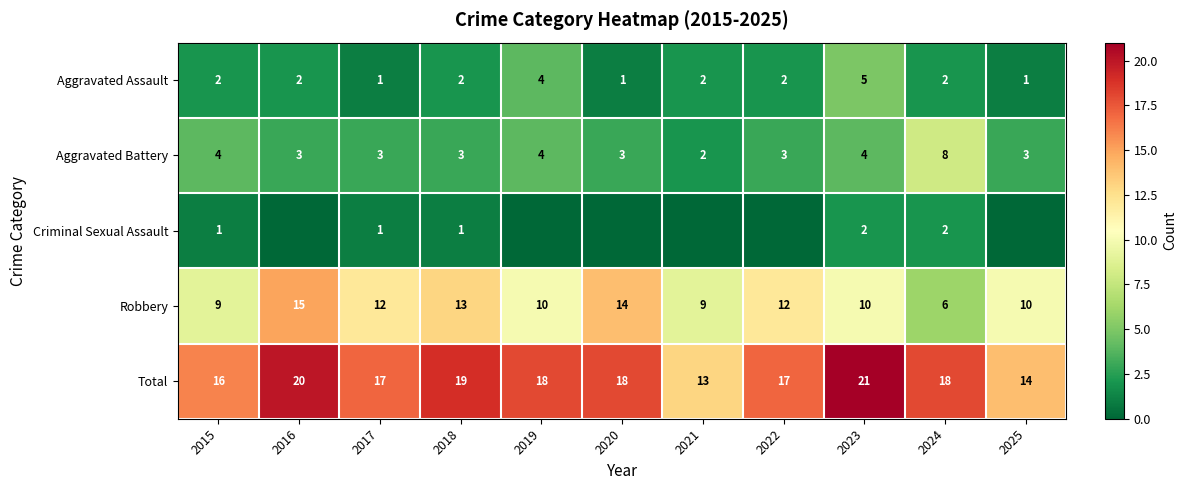

How many data points in Robbery are less than 10?

3